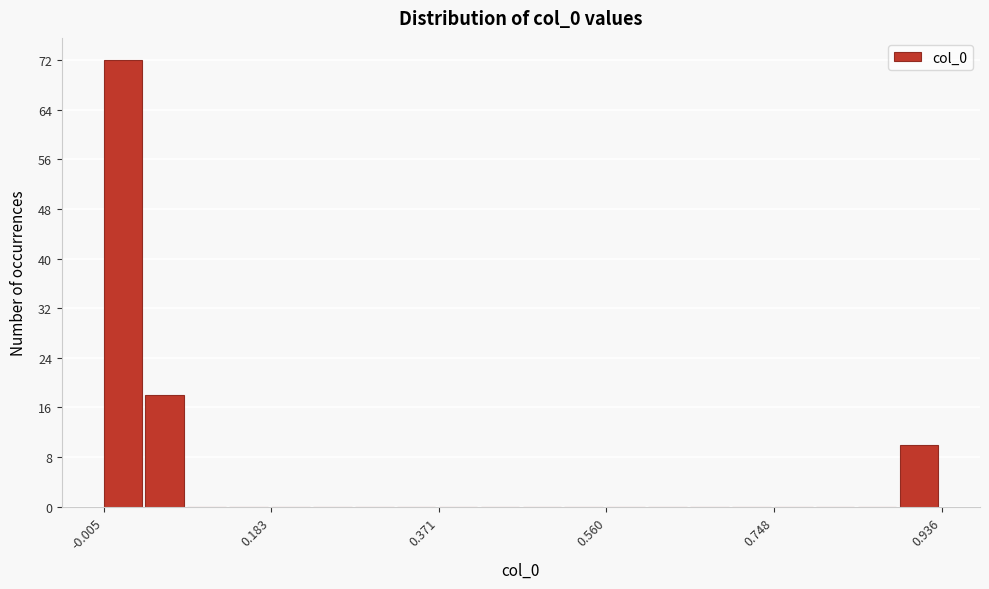

Read against the x-axis, roughly where is the centre of the tallest bar?

0.02